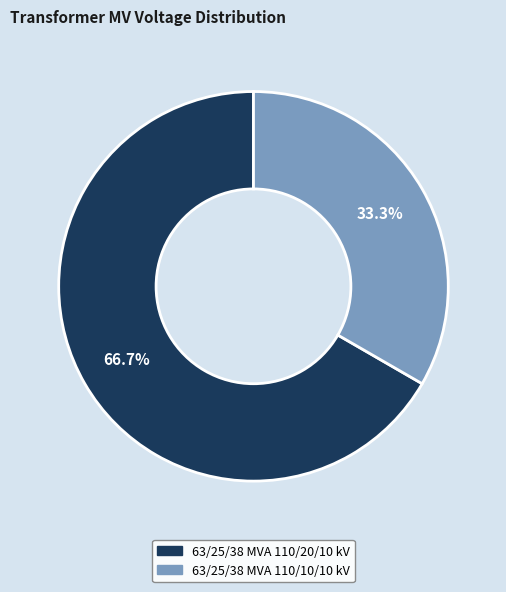

What is the largest slice in the pie chart?

63/25/38 MVA 110/20/10 kV